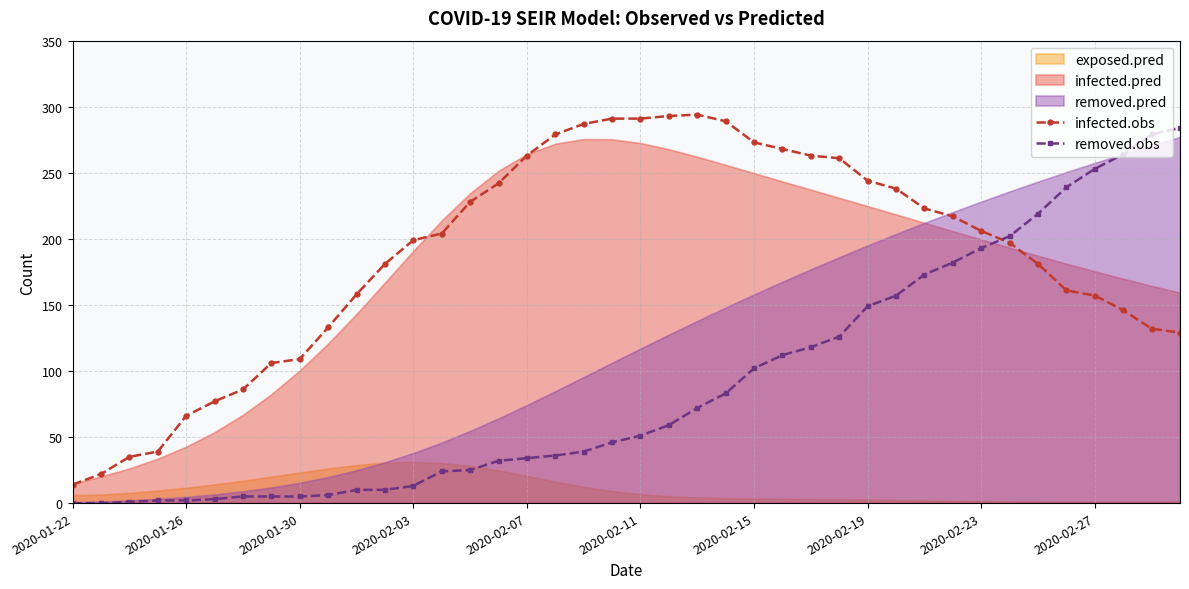

What is the value of the infected.obs point at the 30th from the left?

238